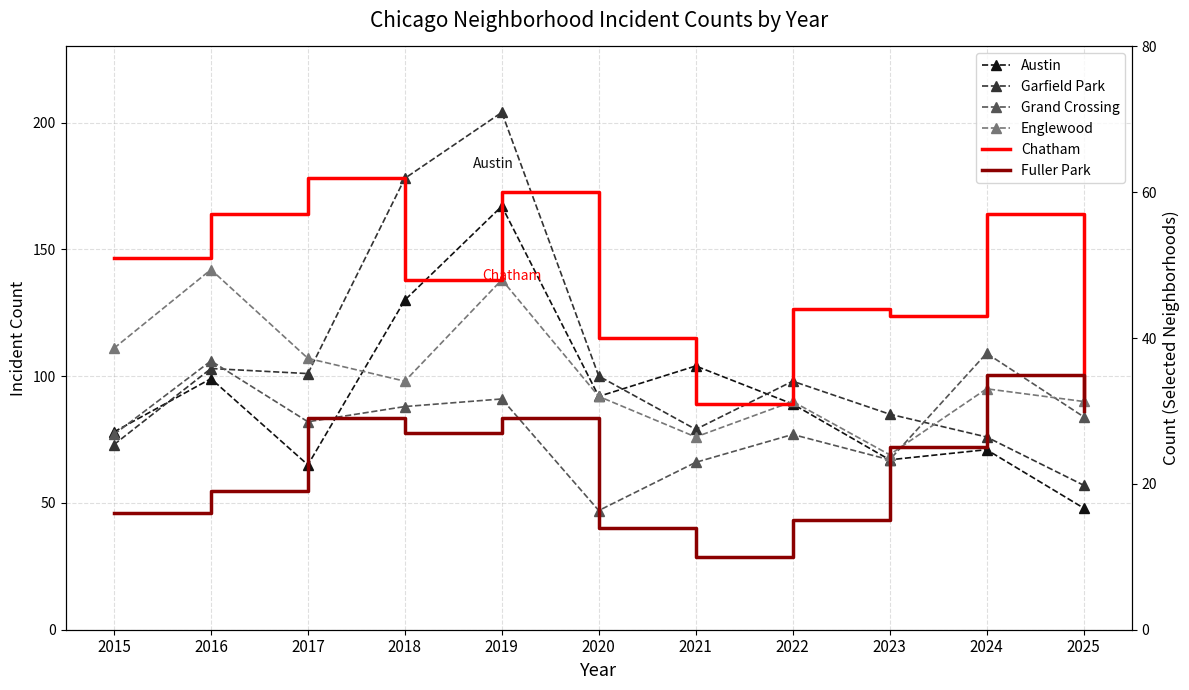

What are all the series names shown in the legend?

Austin, Garfield Park, Grand Crossing, Englewood, Chatham, Fuller Park